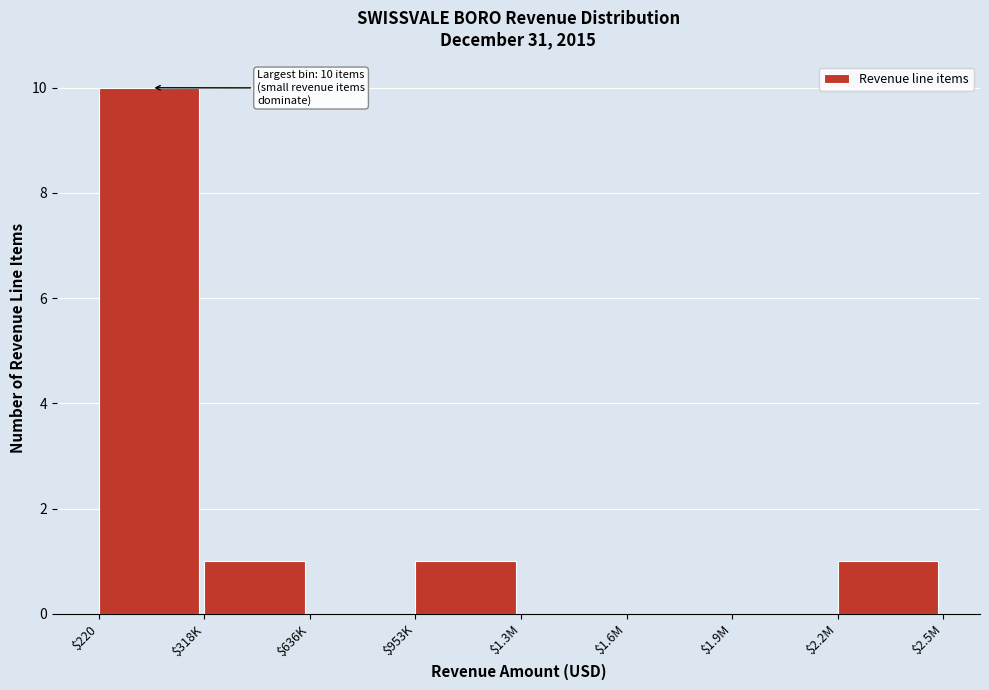

What is the maximum value shown in the chart?

10